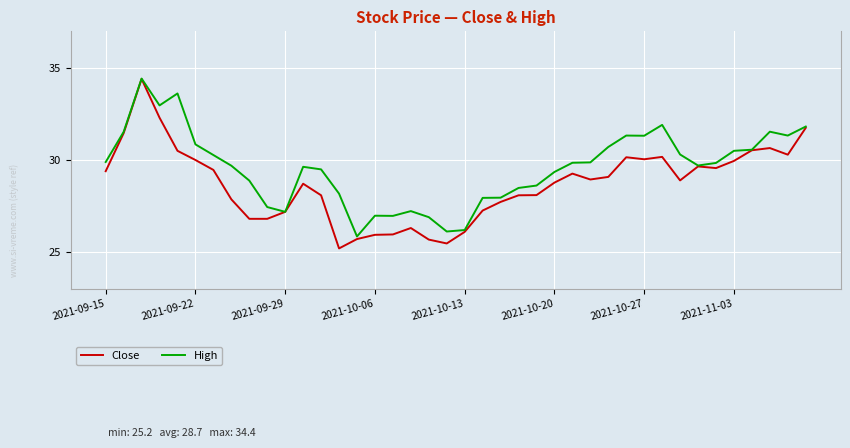

List the series in order of their overall mean, highest first.

High, Close